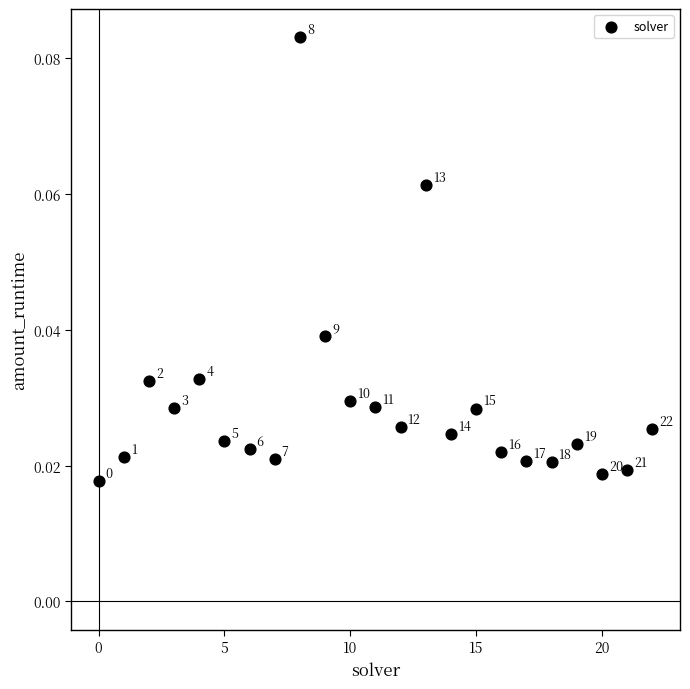

How many data points are displayed?

23